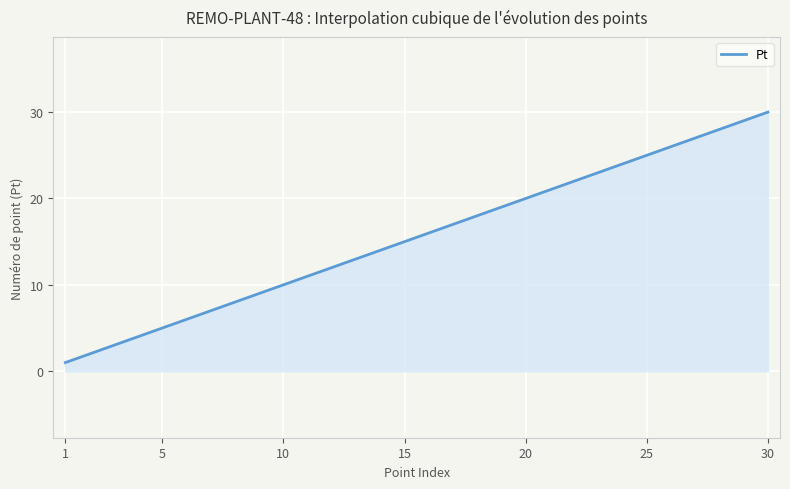

What is the greatest value displayed?

30.0